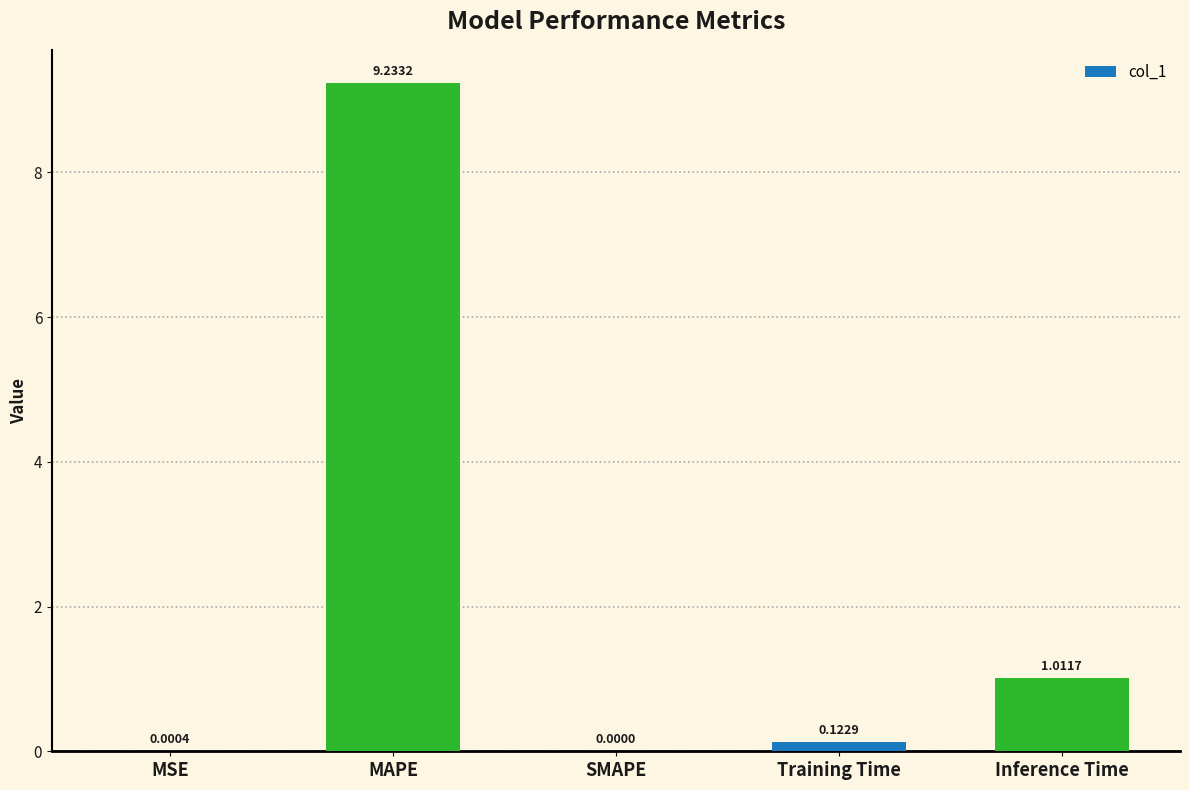

What is the greatest value displayed?

9.2